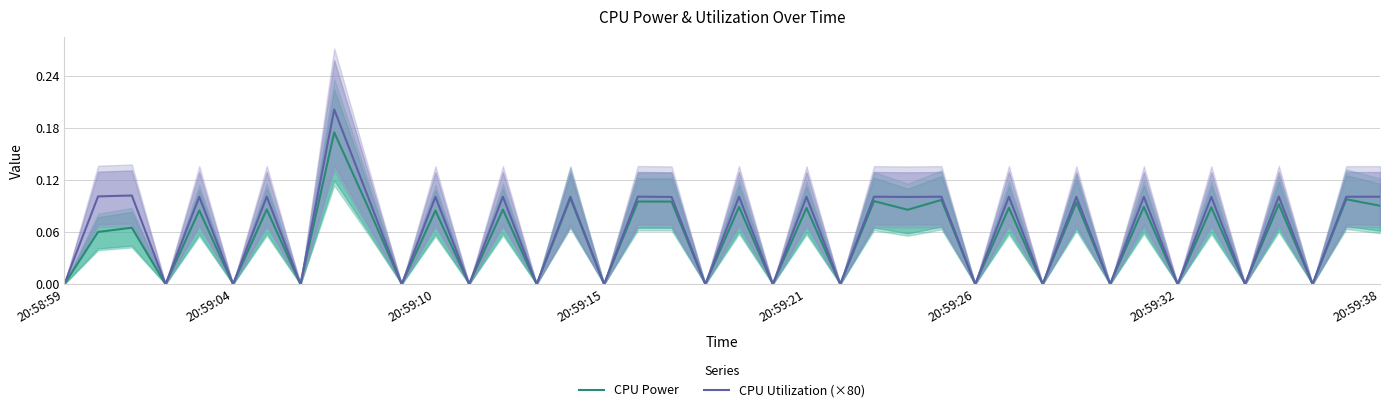

How many values in CPU Utilization (×80) are above zero?

23